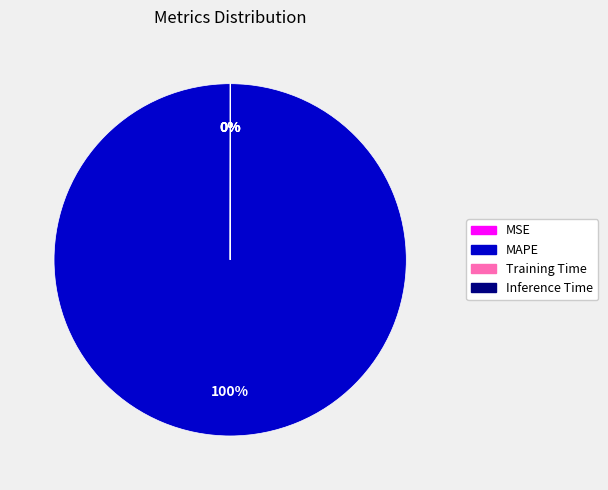

True or false: MAPE accounts for 100% of the total.

True